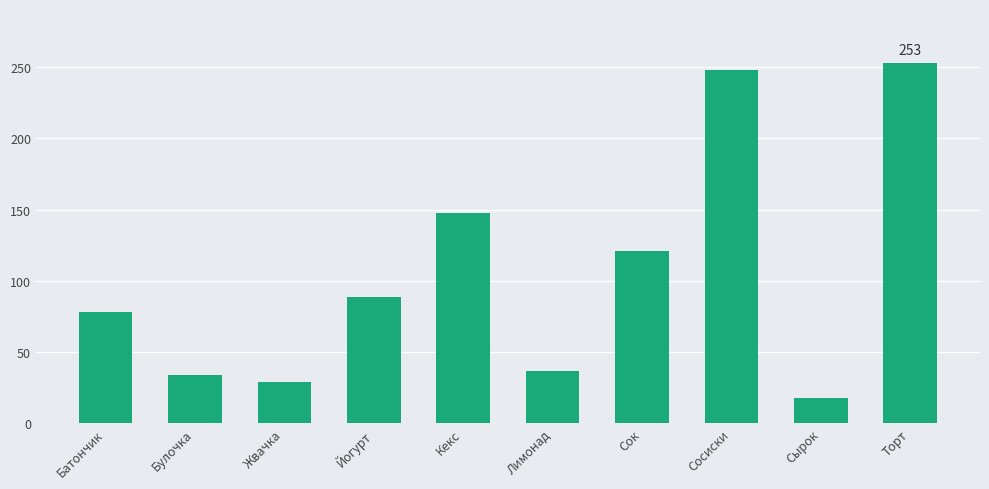

What is the average value?

106